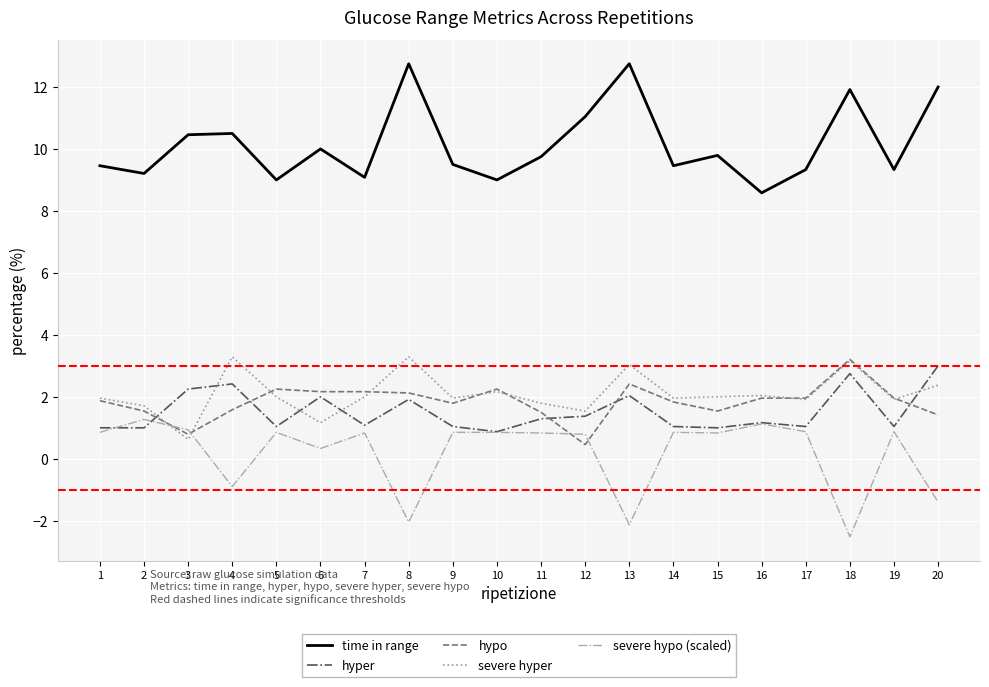

Which category has the lowest value across all series?

18